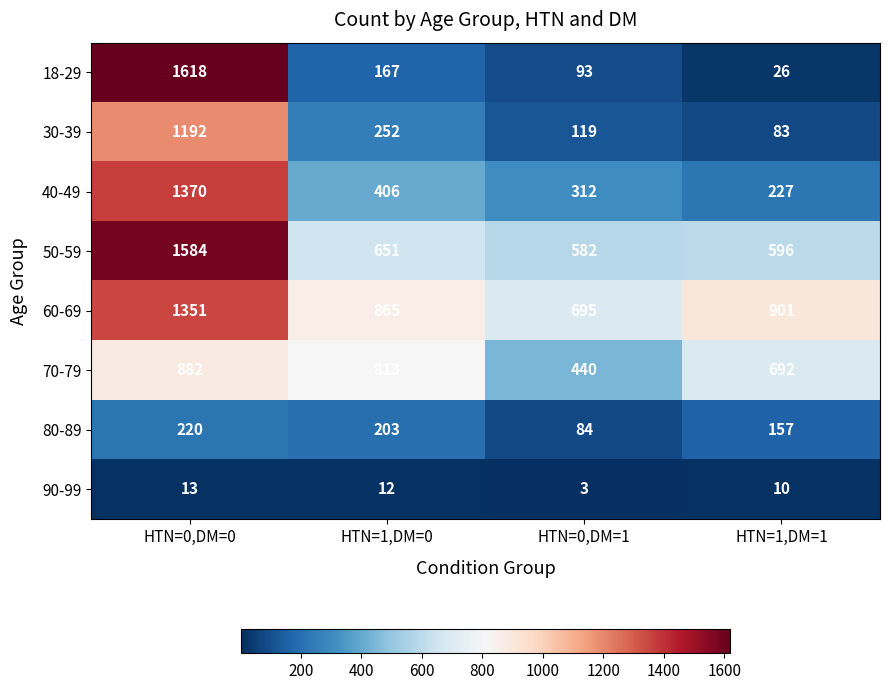

What is the average value of the 60-69 series?

953